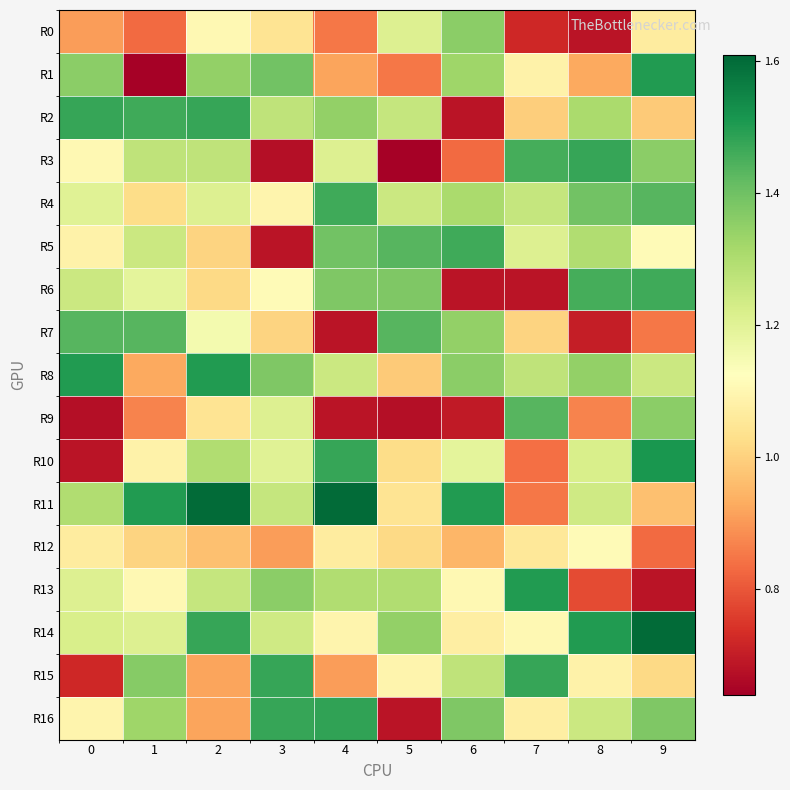

Reading right to left, list all the values displayed in this chart.

R0: 9=1.1	8=0.7	7=0.7	6=1.4	5=1.2	4=0.8	3=1.0	2=1.1	1=0.8	0=0.9
R1: 9=1.5	8=0.9	7=1.1	6=1.3	5=0.8	4=0.9	3=1.4	2=1.3	1=0.6	0=1.4
R2: 9=1.0	8=1.3	7=1.0	6=0.7	5=1.3	4=1.3	3=1.3	2=1.5	1=1.5	0=1.5
R3: 9=1.4	8=1.5	7=1.5	6=0.8	5=0.6	4=1.2	3=0.7	2=1.3	1=1.3	0=1.1
R4: 9=1.4	8=1.4	7=1.3	6=1.3	5=1.2	4=1.5	3=1.1	2=1.2	1=1.0	0=1.2
R5: 9=1.1	8=1.3	7=1.2	6=1.5	5=1.4	4=1.4	3=0.7	2=1.0	1=1.2	0=1.1
R6: 9=1.5	8=1.5	7=0.7	6=0.7	5=1.4	4=1.4	3=1.1	2=1.0	1=1.2	0=1.2
R7: 9=0.8	8=0.7	7=1.0	6=1.3	5=1.4	4=0.7	3=1.0	2=1.2	1=1.4	0=1.4
R8: 9=1.2	8=1.3	7=1.3	6=1.4	5=1.0	4=1.2	3=1.4	2=1.5	1=0.9	0=1.5
R9: 9=1.4	8=0.9	7=1.4	6=0.7	5=0.7	4=0.7	3=1.2	2=1.0	1=0.9	0=0.7
R10: 9=1.5	8=1.2	7=0.8	6=1.2	5=1.0	4=1.5	3=1.2	2=1.3	1=1.1	0=0.7
R11: 9=1.0	8=1.2	7=0.8	6=1.5	5=1.0	4=1.6	3=1.3	2=1.6	1=1.5	0=1.3
R12: 9=0.8	8=1.1	7=1.1	6=0.9	5=1.0	4=1.1	3=0.9	2=1.0	1=1.0	0=1.1
R13: 9=0.7	8=0.8	7=1.5	6=1.1	5=1.3	4=1.3	3=1.4	2=1.3	1=1.1	0=1.2
R14: 9=1.6	8=1.5	7=1.1	6=1.1	5=1.3	4=1.1	3=1.2	2=1.5	1=1.2	0=1.2
R15: 9=1.0	8=1.1	7=1.5	6=1.3	5=1.1	4=0.9	3=1.5	2=0.9	1=1.4	0=0.7
R16: 9=1.4	8=1.2	7=1.1	6=1.4	5=0.7	4=1.5	3=1.5	2=0.9	1=1.3	0=1.1